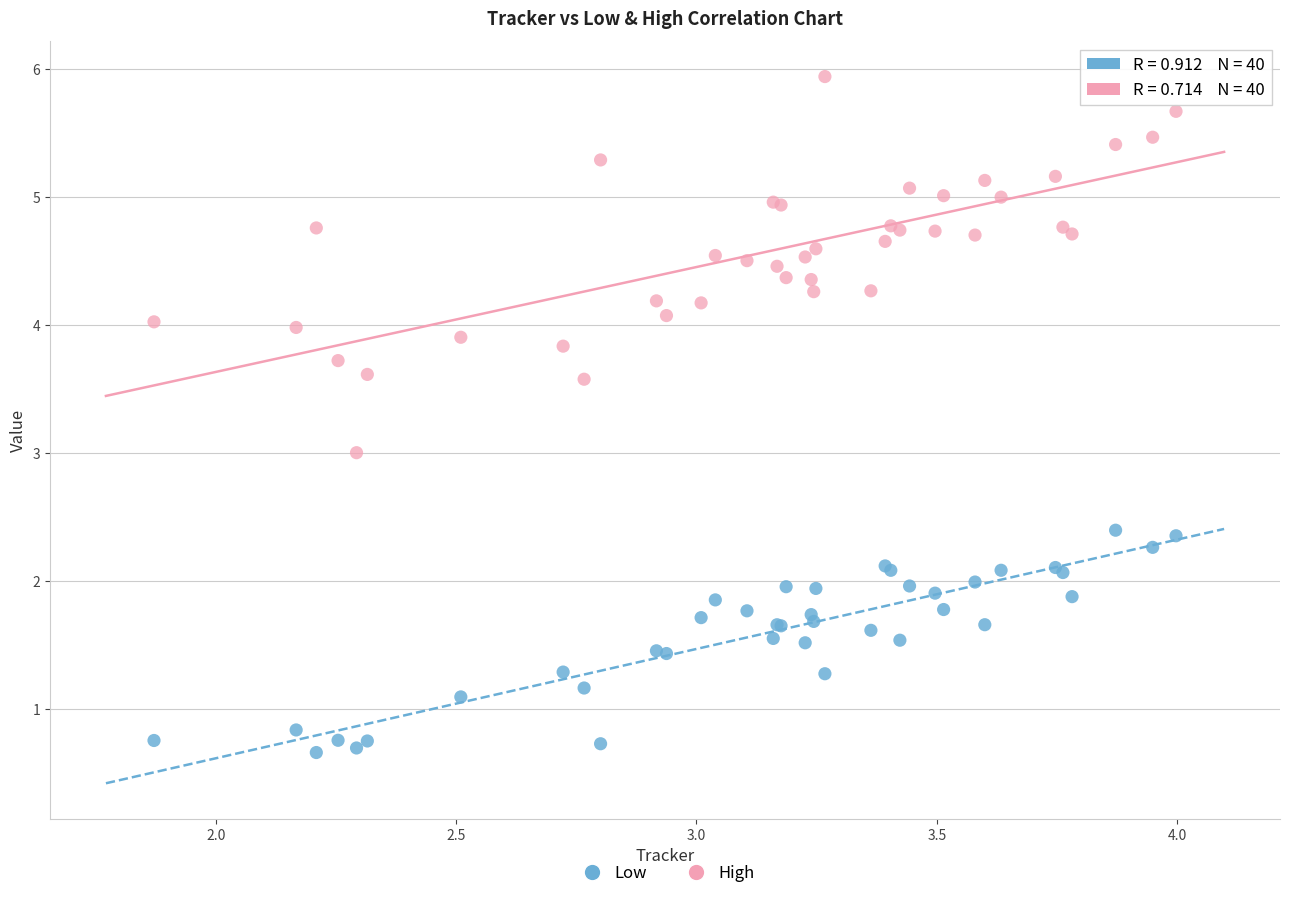

Which series has the widest spread of Y values?

High